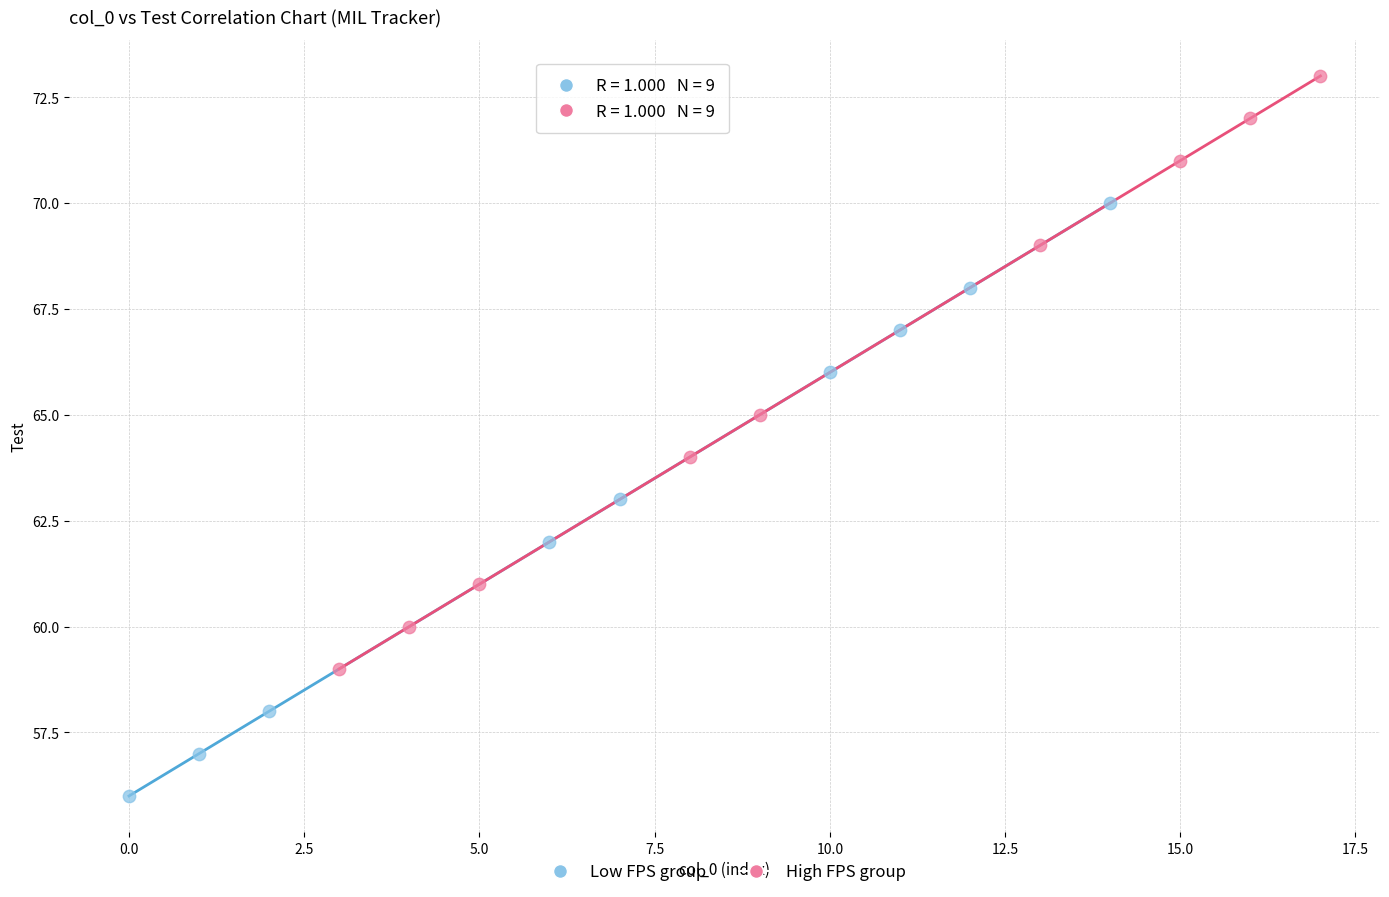

Which series contains the lowest Y value?

Low FPS group